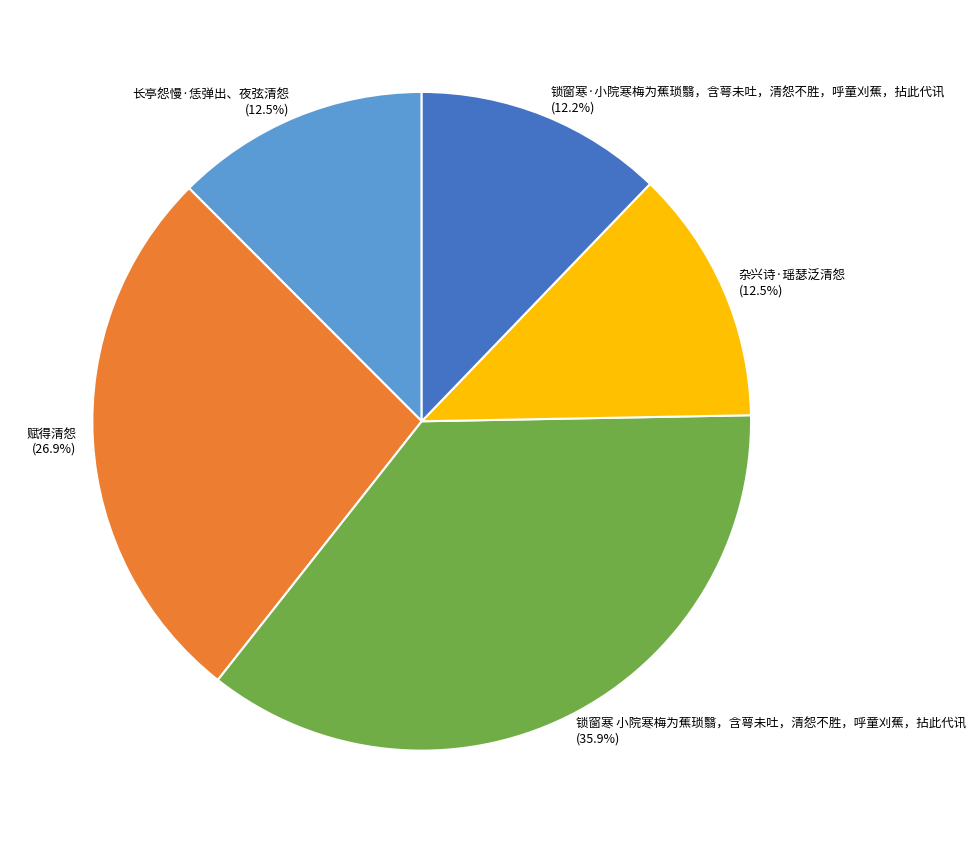

Count the number of slices in the pie.

5